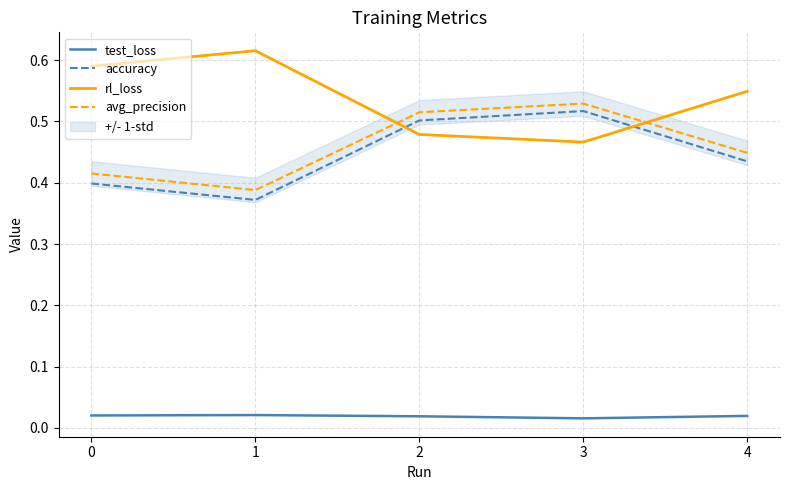

What is the average value of the accuracy series?

0.4